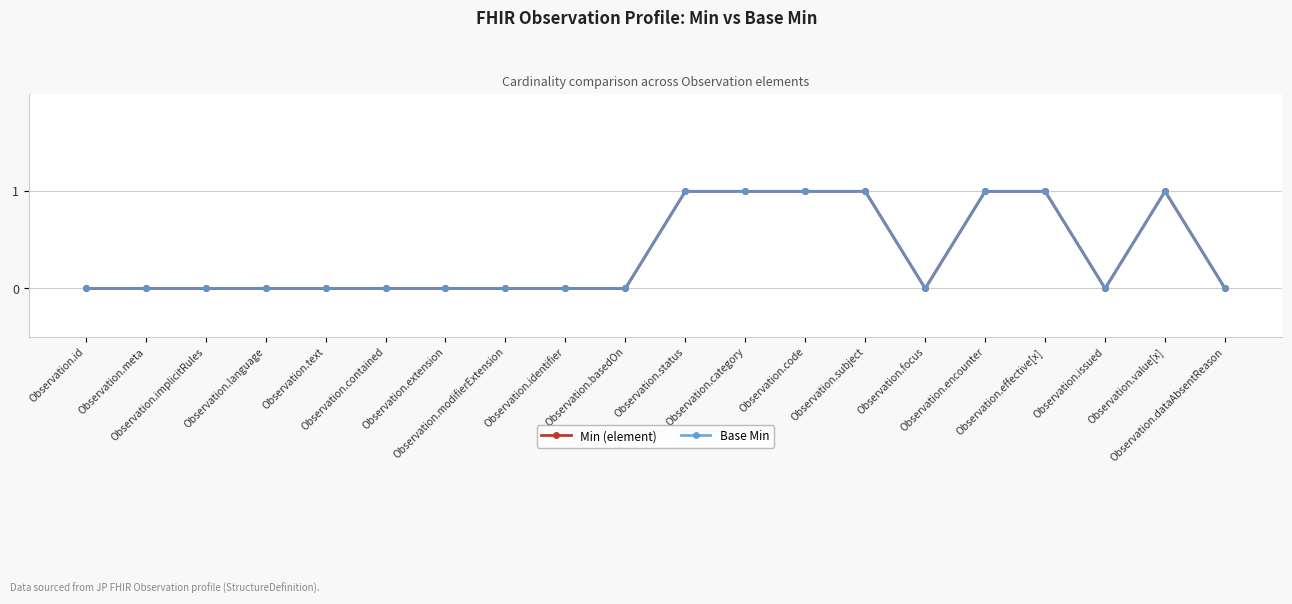

Is this an area chart (filled region under the line)?

No